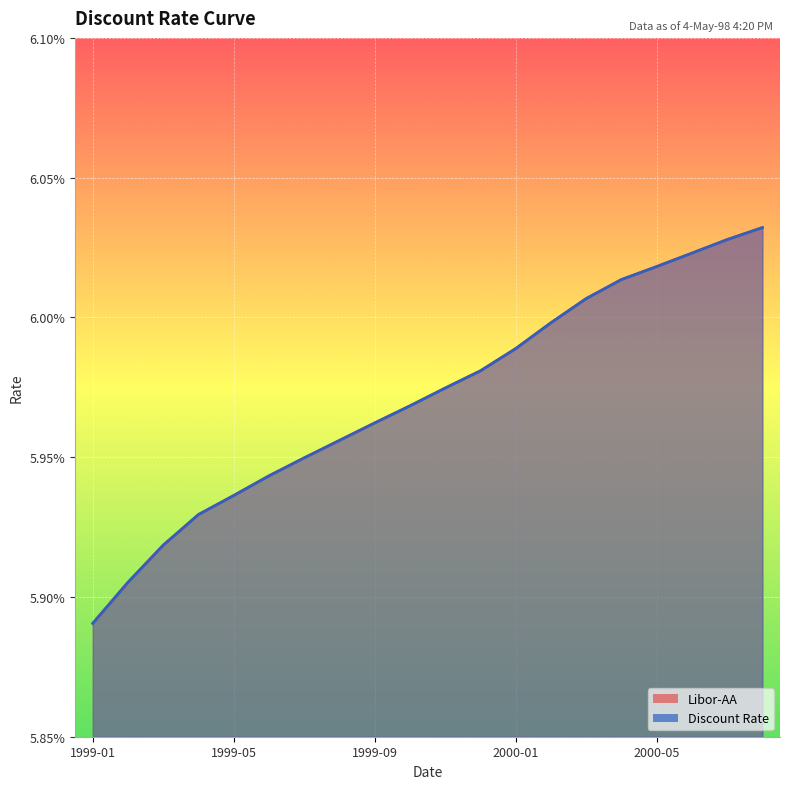

The Libor-AA series shows 0.1 at 1999-02. True or false?

False